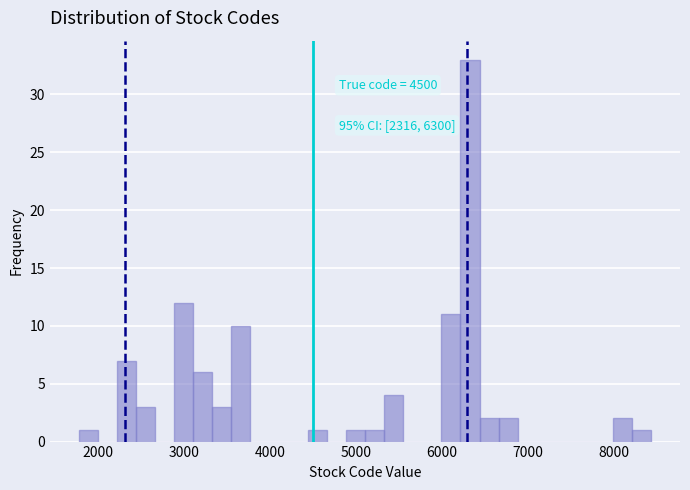

Read against the x-axis, roughly where is the centre of the tallest bar?

6300